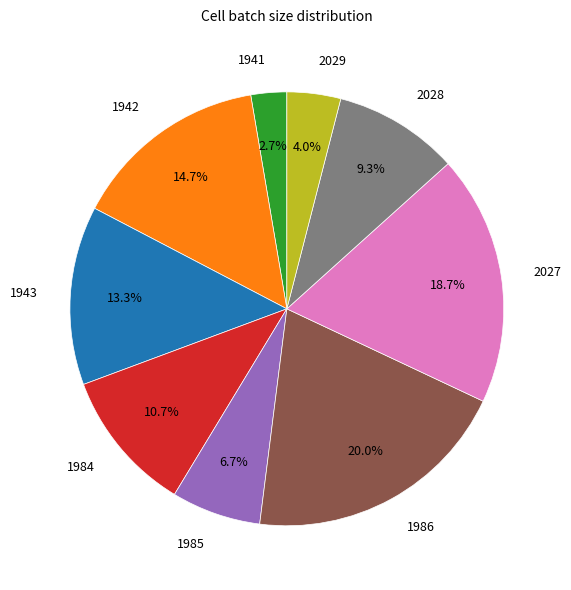

What is the smallest slice in the pie chart?

1941